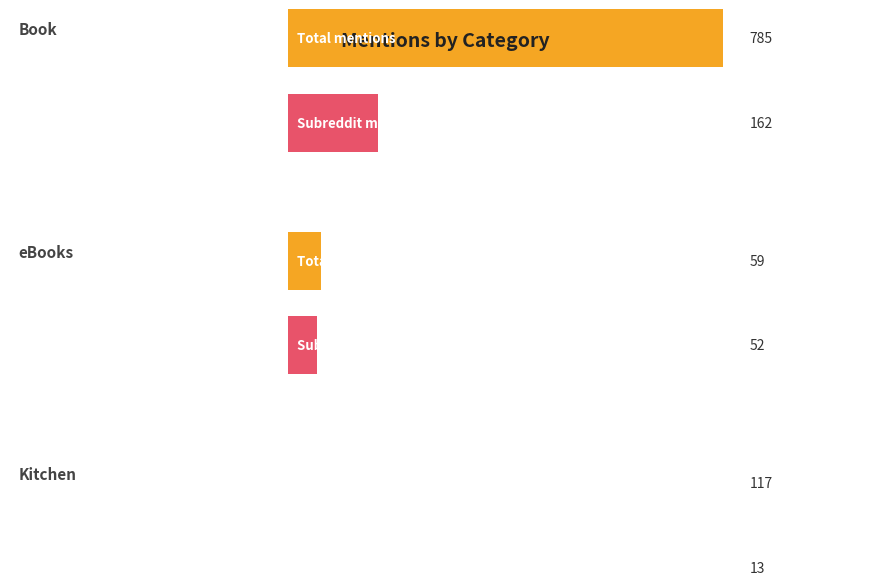

Which has a higher value, 3 or 6?

3